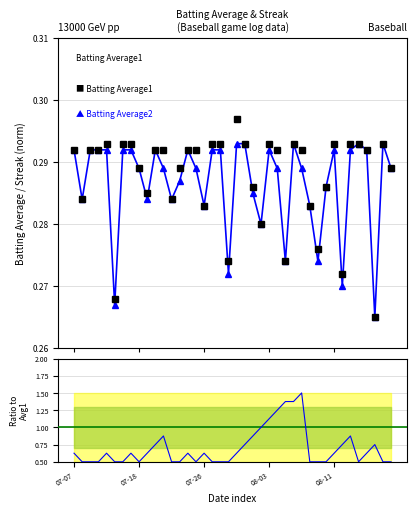

Does the chart have visible grid lines?

Yes